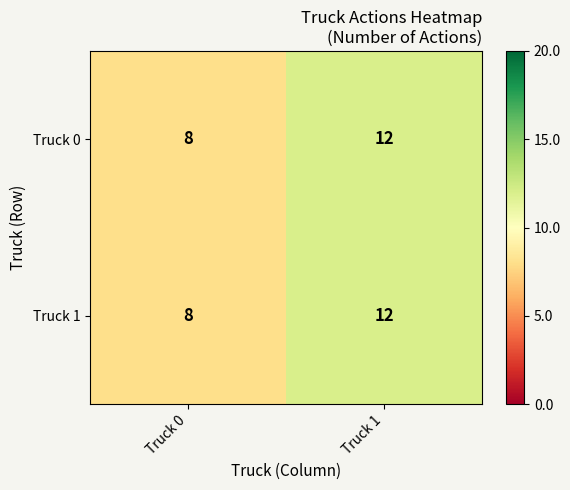

At which label is Truck 1 closest to 10?

Truck 0